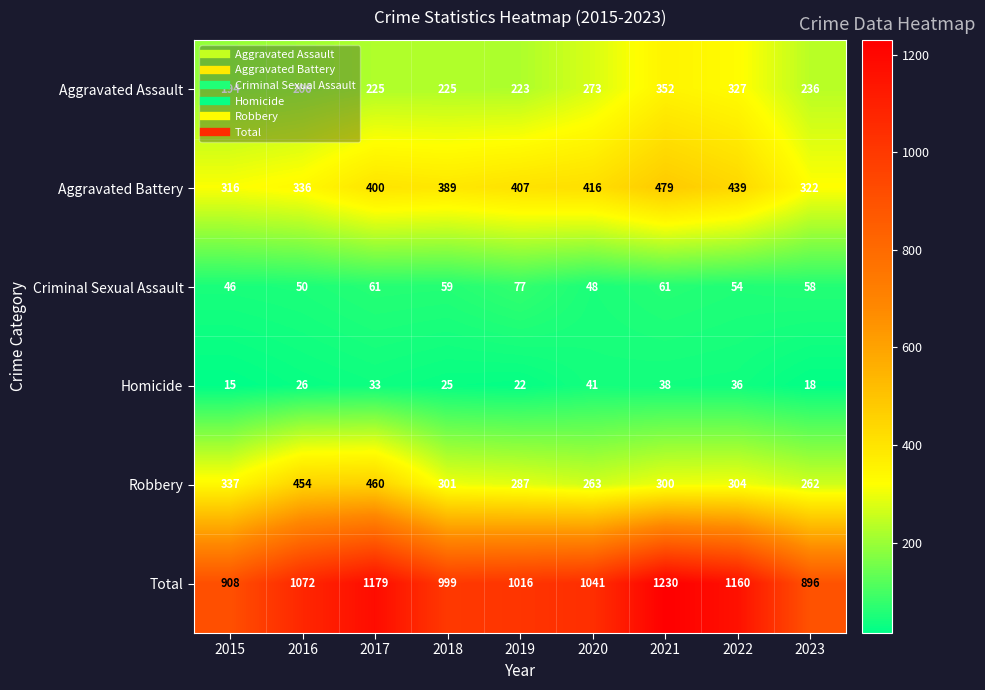

Is it true that Homicide equals 36 at 2022?

True